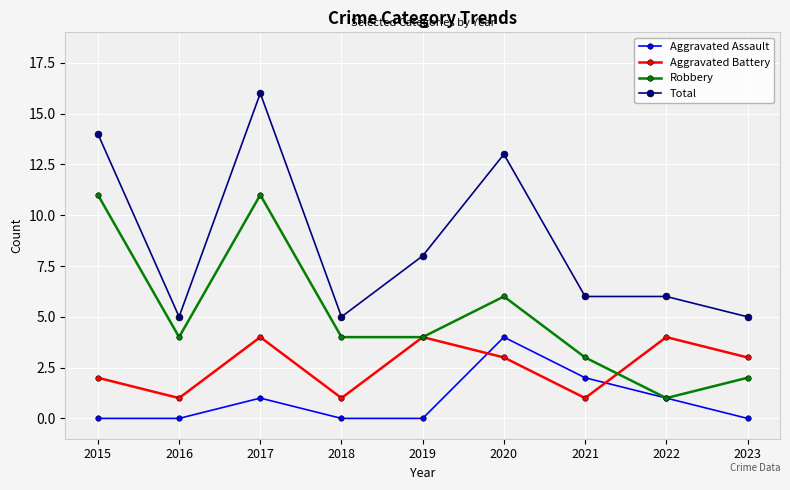

Does the chart have visible grid lines?

Yes